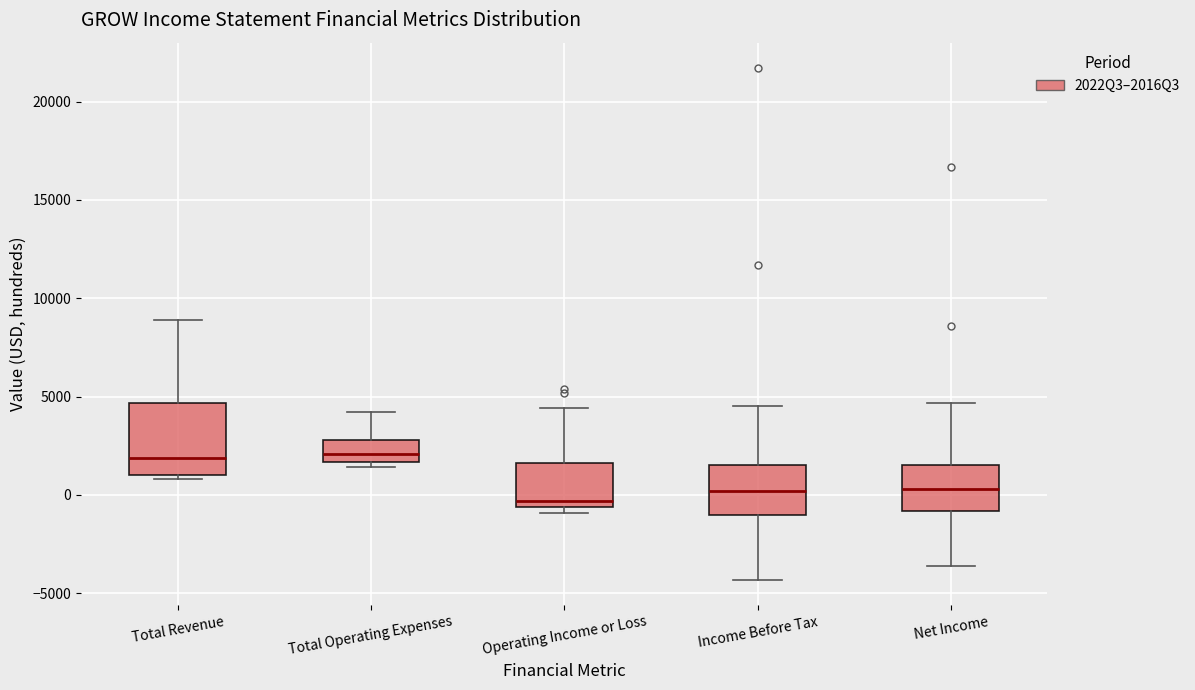

Reading left to right, read every box against the y-axis: the position of its median line, the range the box covers, and the ends of its whiskers. The values are not printed on the chart, so give them approximately, as read against the axis.

Total Revenue: median 2000, box 1000 to 4500, whiskers 1000 (just below the box's lower edge) to 9000
Total Operating Expenses: median 2000, box 1500 to 3000, whiskers 1500 (just below the box's lower edge) to 4000
Operating Income or Loss: median -500 (just above the box's lower edge), box -500 to 1500, whiskers -1000 to 4500
Income Before Tax: median 0, box -1000 to 1500, whiskers -4500 to 4500
Net Income: median 500, box -1000 to 1500, whiskers -3500 to 4500